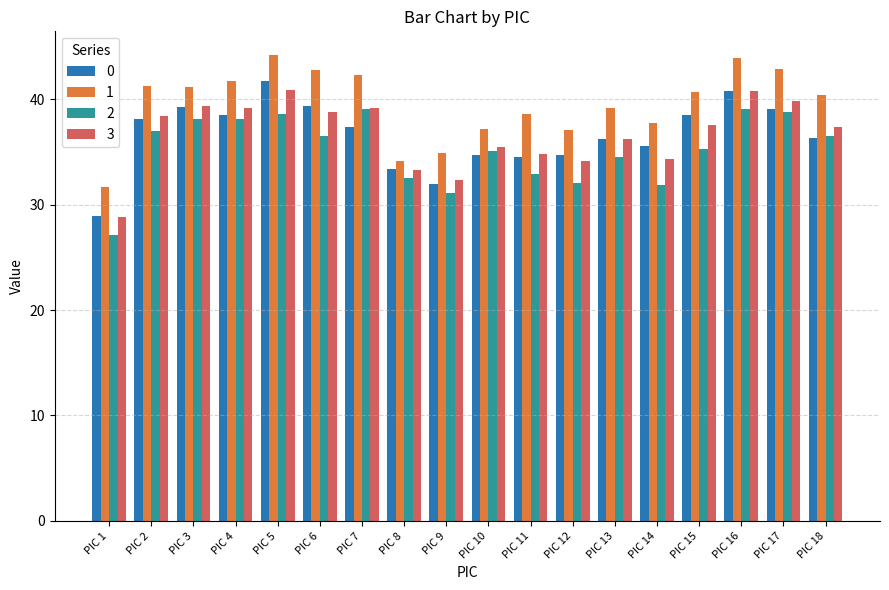

At which label does 2 reach its minimum?

PIC 1